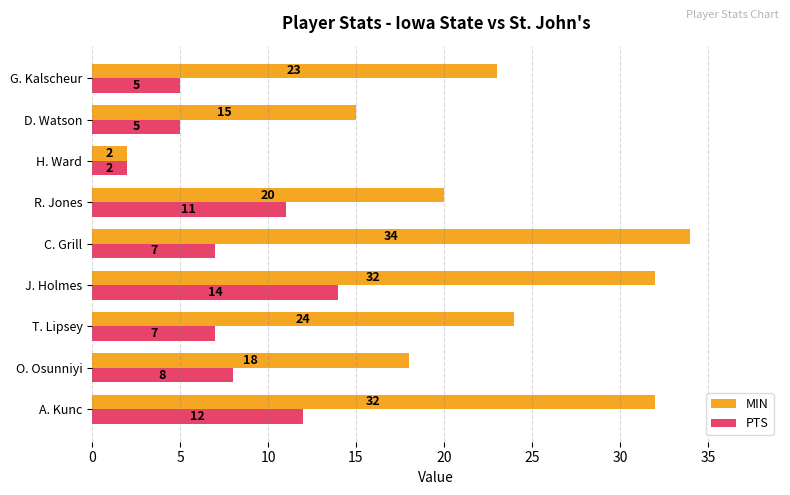

What is the greatest value displayed?

34